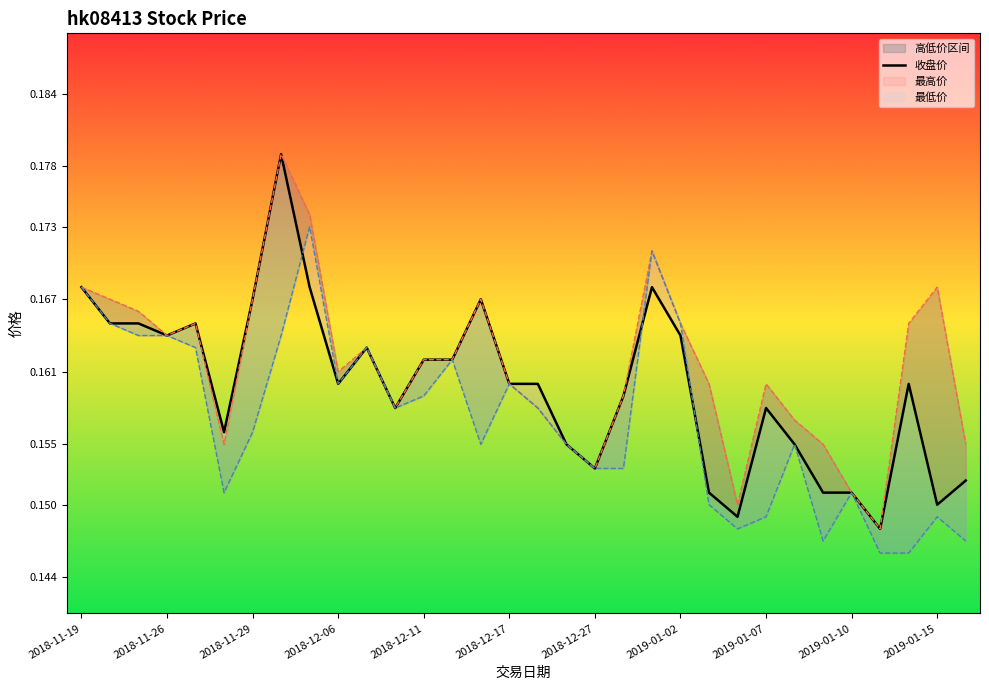

What is the label of the 27th point from the left?

26